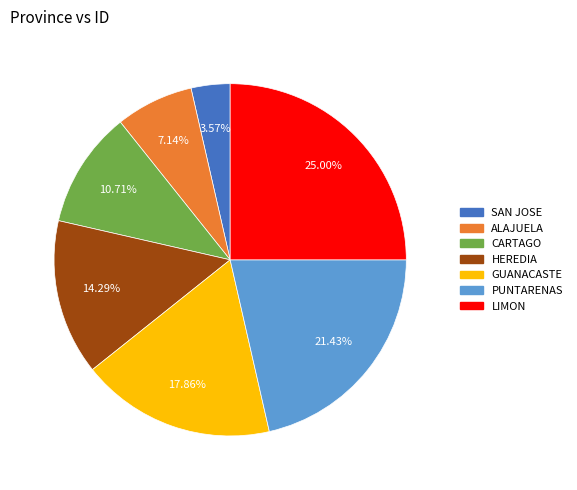

Rank the categories by value from highest to lowest.

LIMON, PUNTARENAS, GUANACASTE, HEREDIA, CARTAGO, ALAJUELA, SAN JOSE